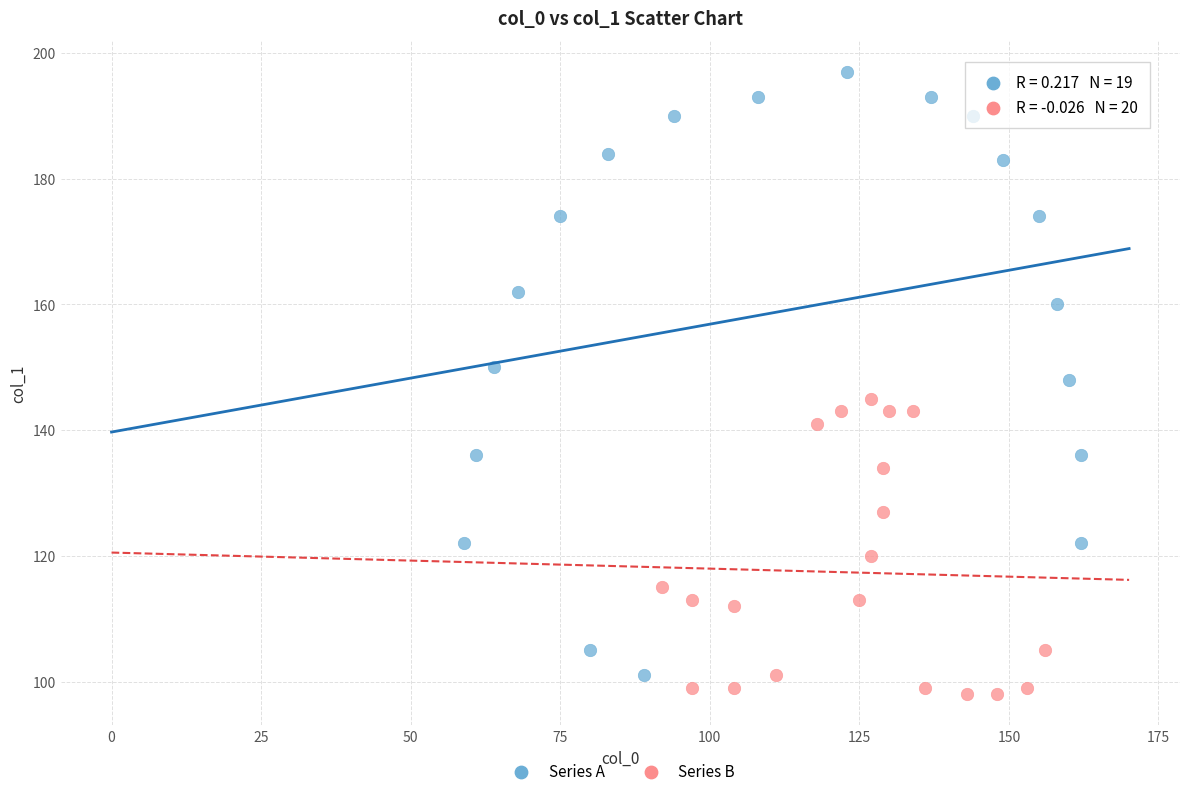

Which series has the widest spread of Y values?

Series A